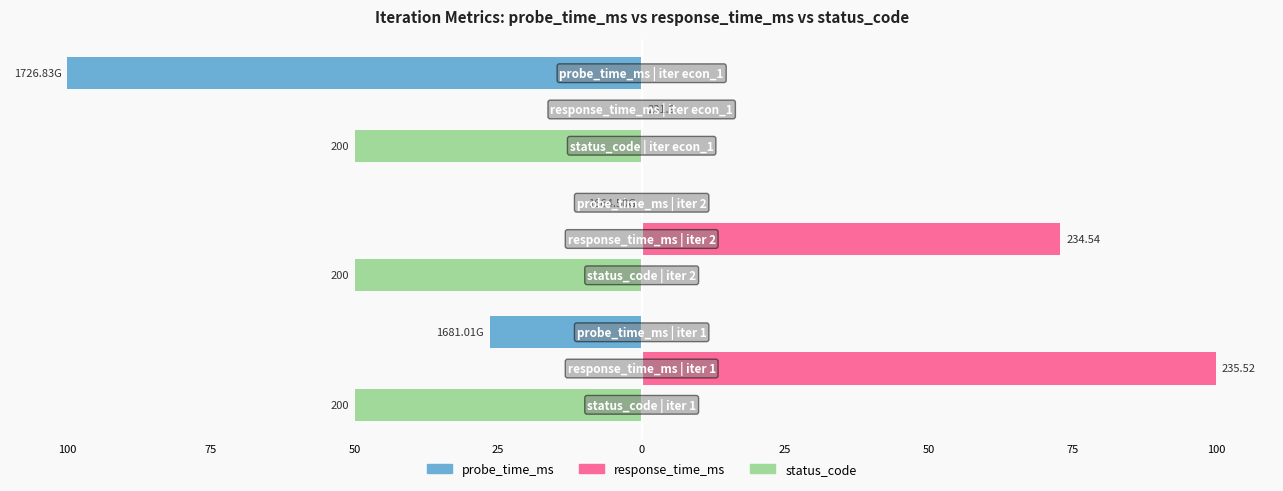

What are all the series names shown in the legend?

probe_time_ms, response_time_ms, status_code